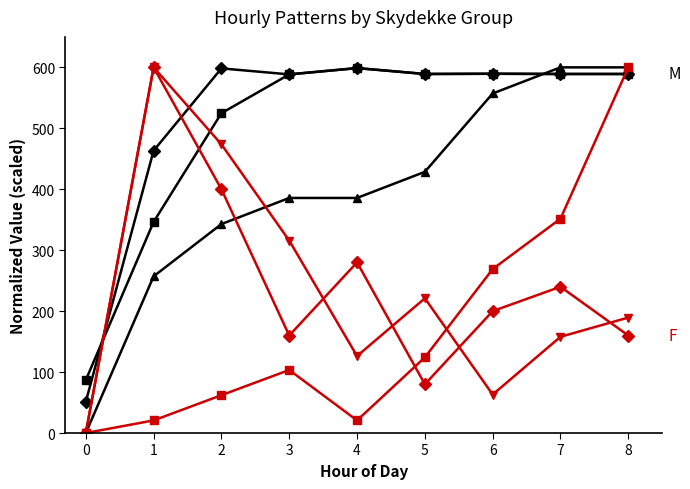

What is the total value across all series at 3?

2141.9